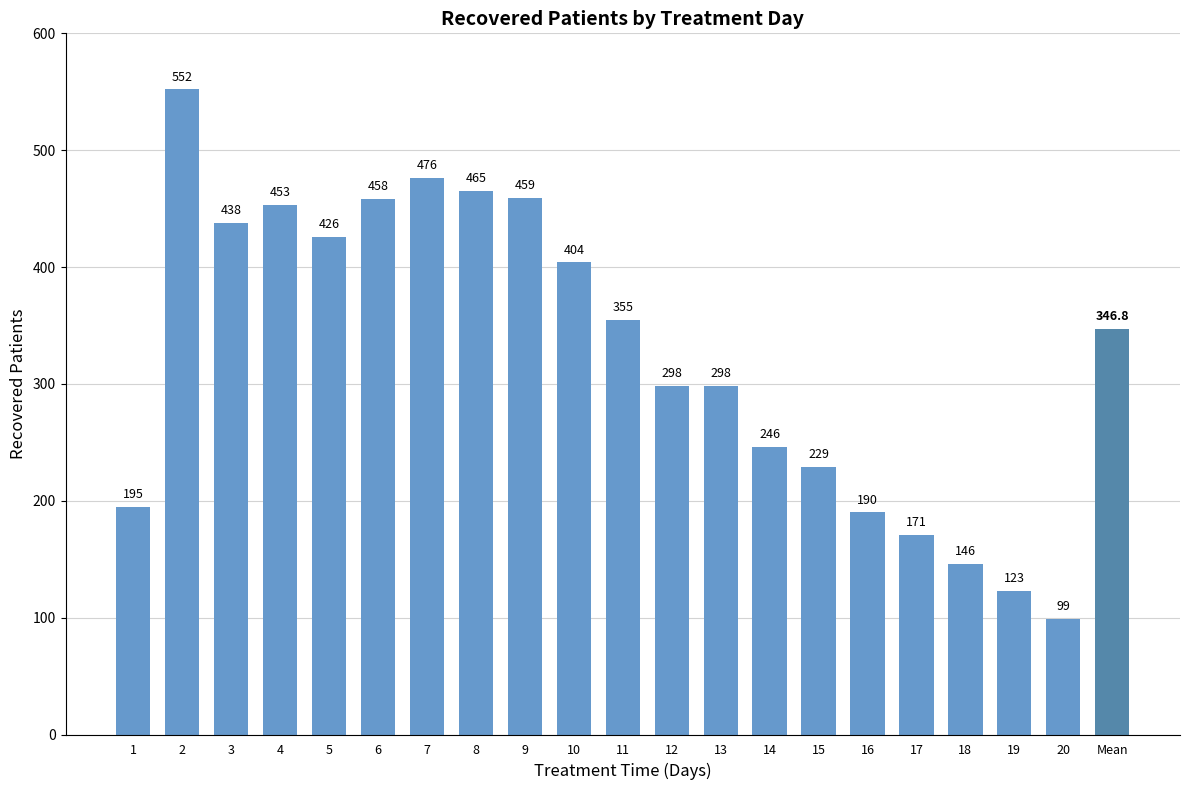

What is the sum of the values at 6 and 19?

581